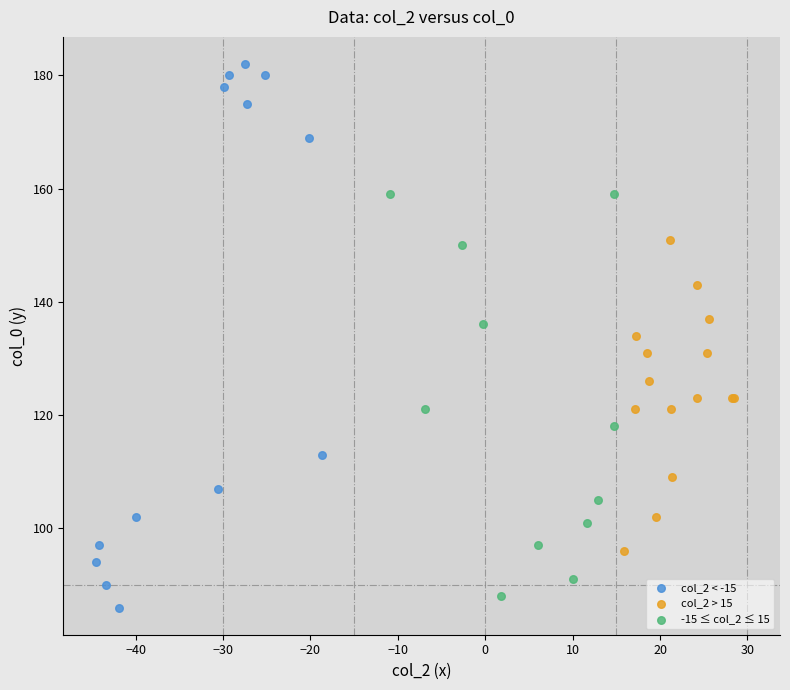

Which series reaches the minimum Y coordinate?

col_2 < -15